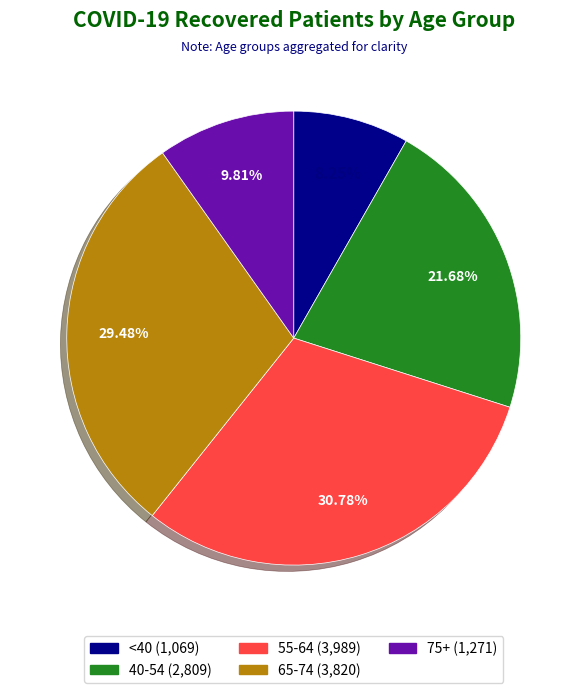

Does any single category account for the majority?

No